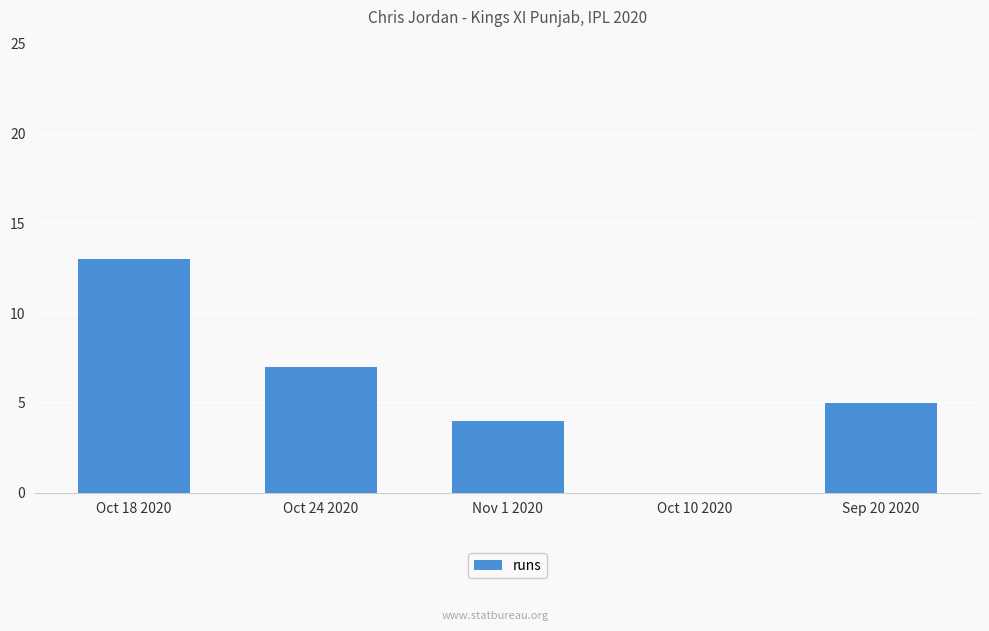

The value at Oct 18 2020 is 7. True or false?

False